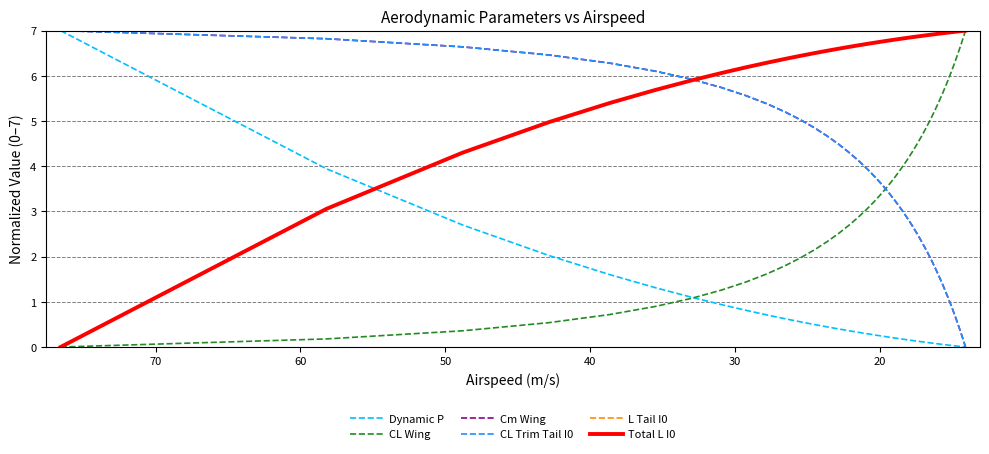

What is the maximum value shown in the chart?

7.0